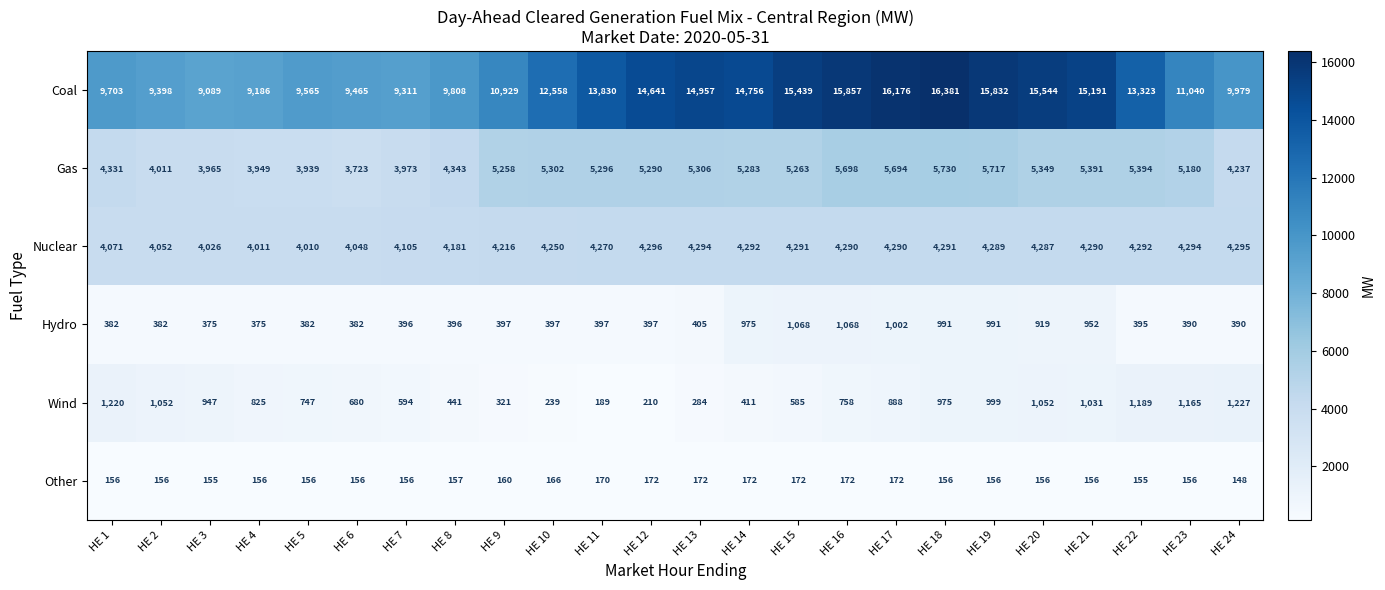

What is the sum of the Gas values at HE 13 and HE 18?

11036